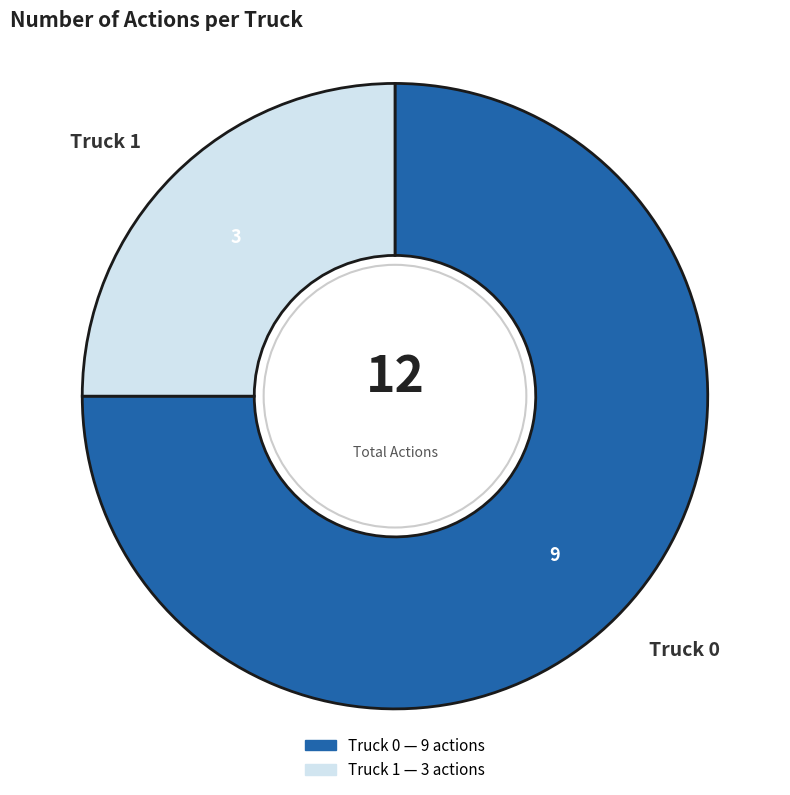

True or false: Truck 1 accounts for 25% of the total.

True